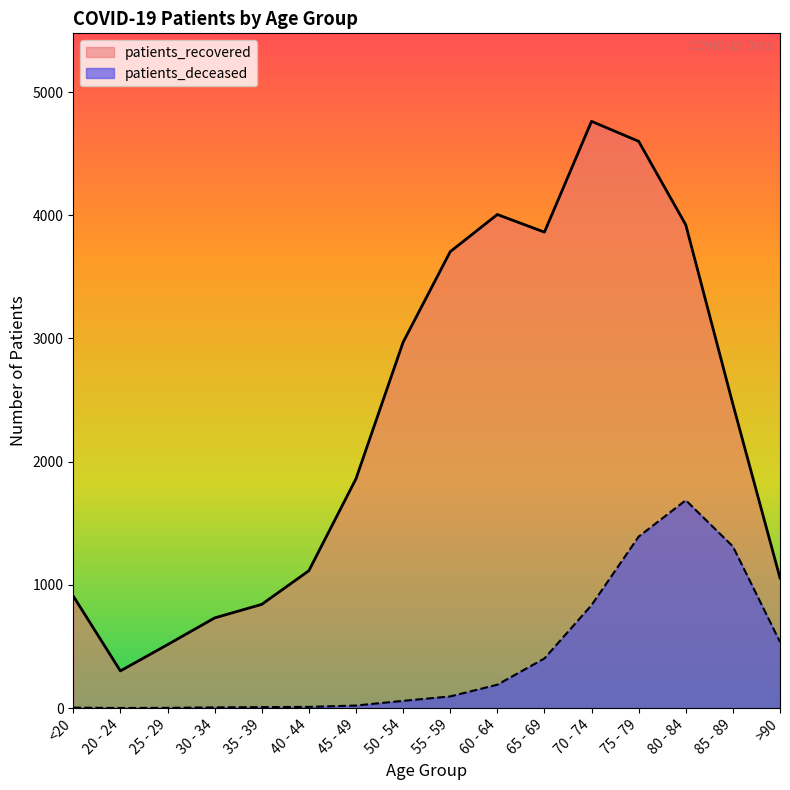

The patients_deceased series shows 2 at <20. True or false?

False